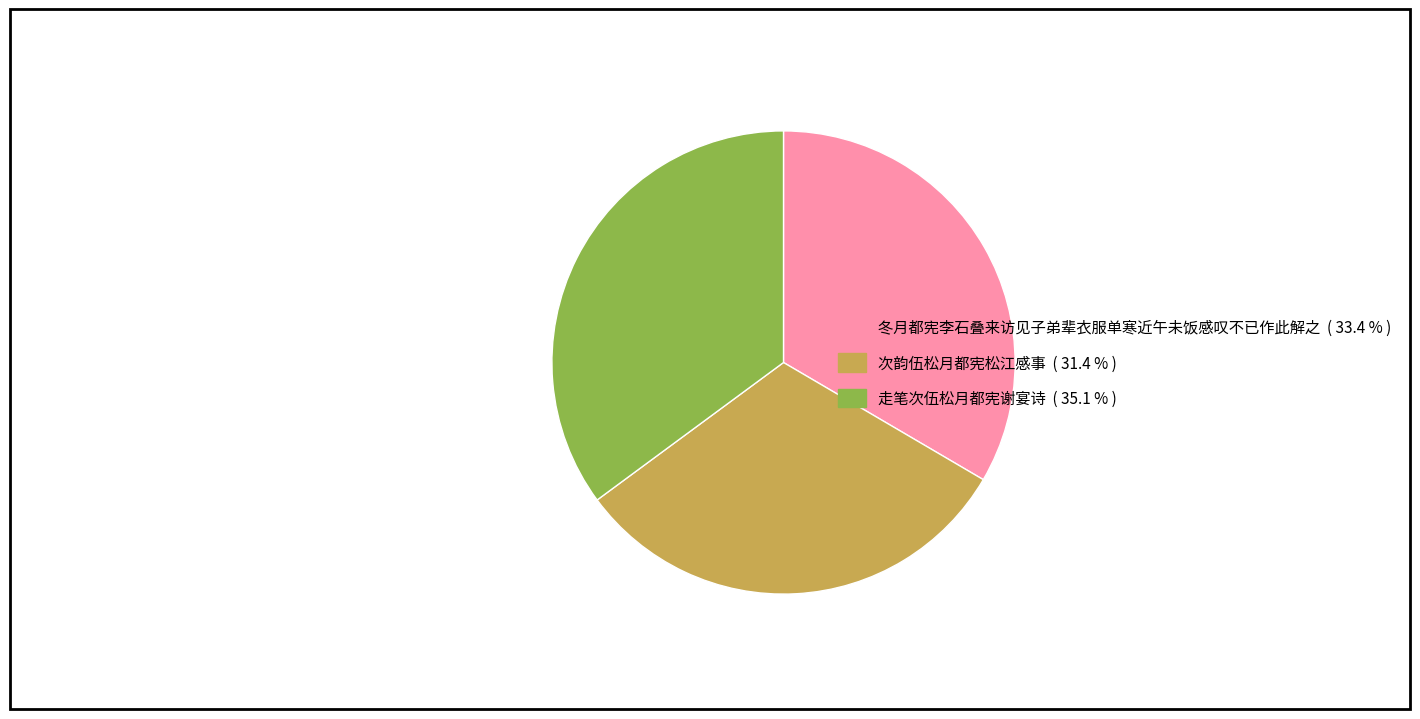

Which has a higher value, 冬月都宪李石叠来访见子弟辈衣服单寒近午未饭感叹不已作此解之 or 走笔次伍松月都宪谢宴诗?

走笔次伍松月都宪谢宴诗